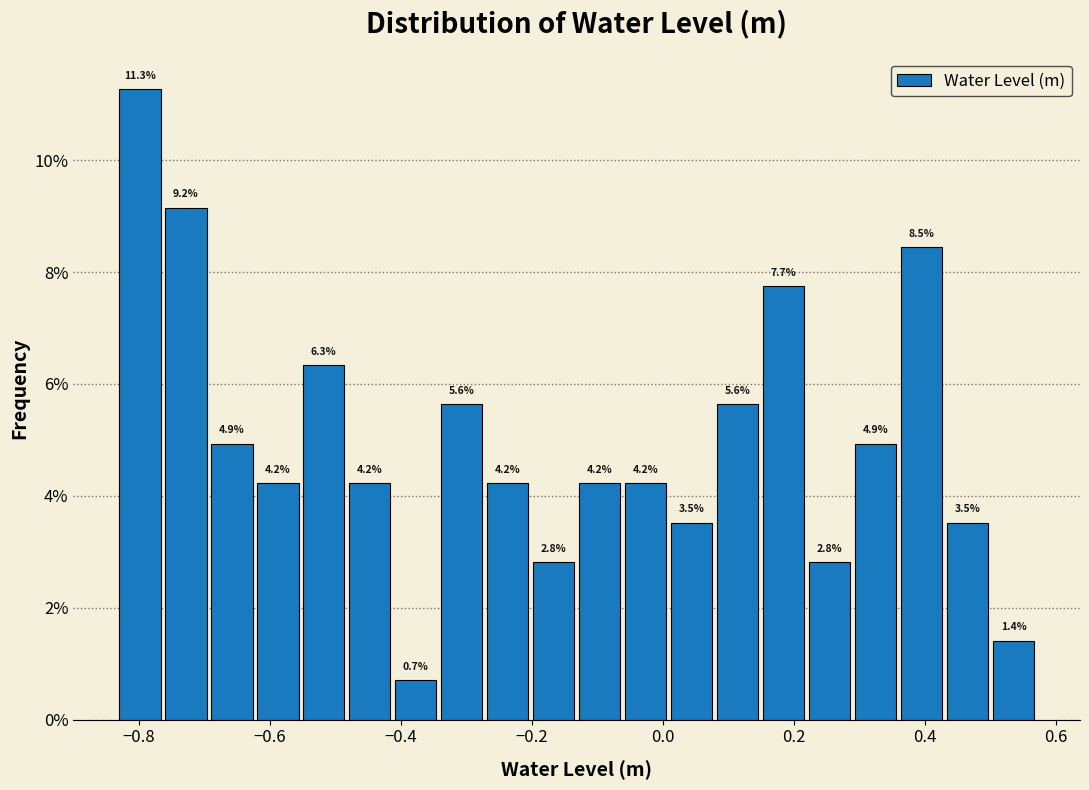

Read against the x-axis, roughly where is the centre of the tallest bar?

-0.80